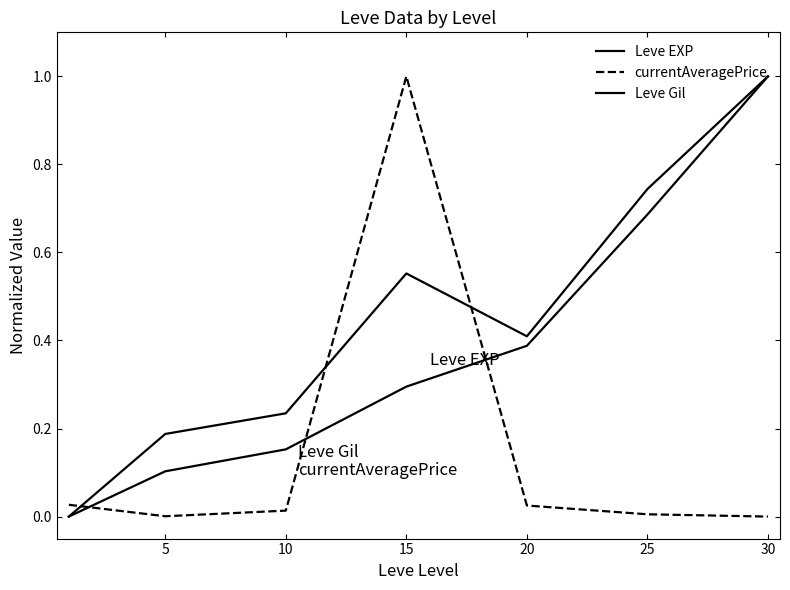

True or false: Leve EXP has more than 0 points higher than both neighbors.

False